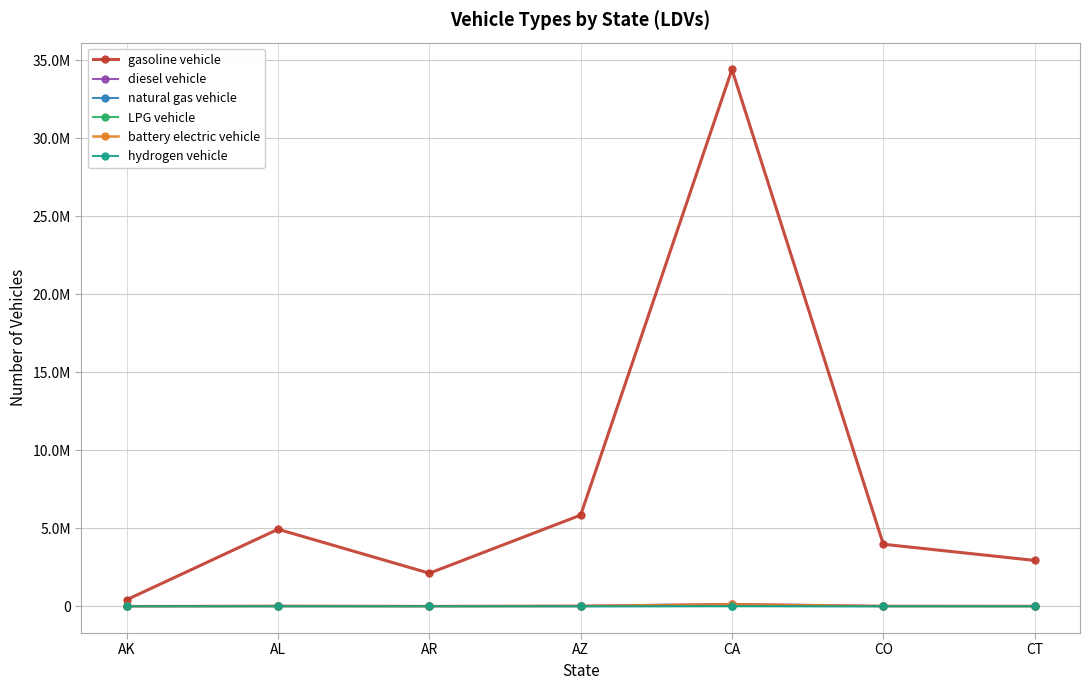

How many data points does each series have?

7